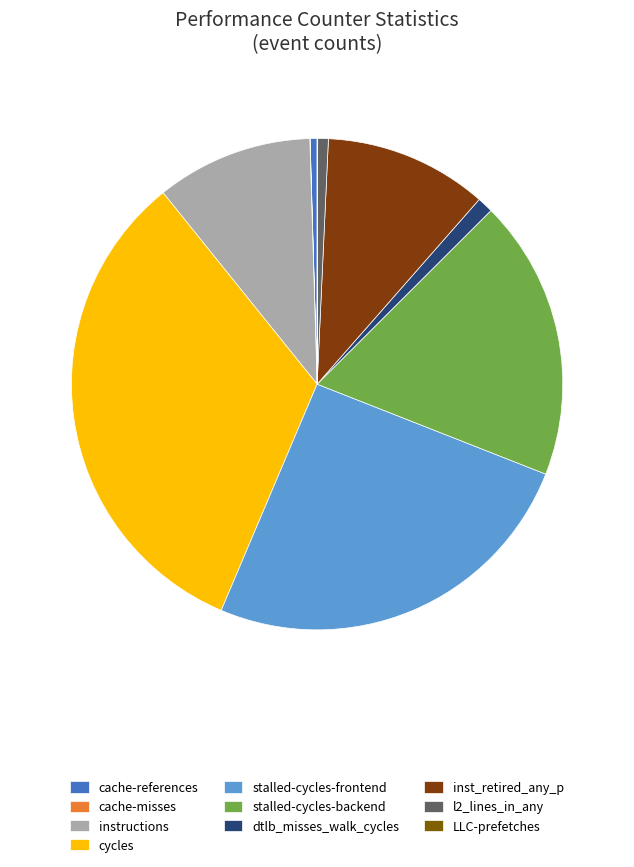

Is there a majority slice in this chart?

No